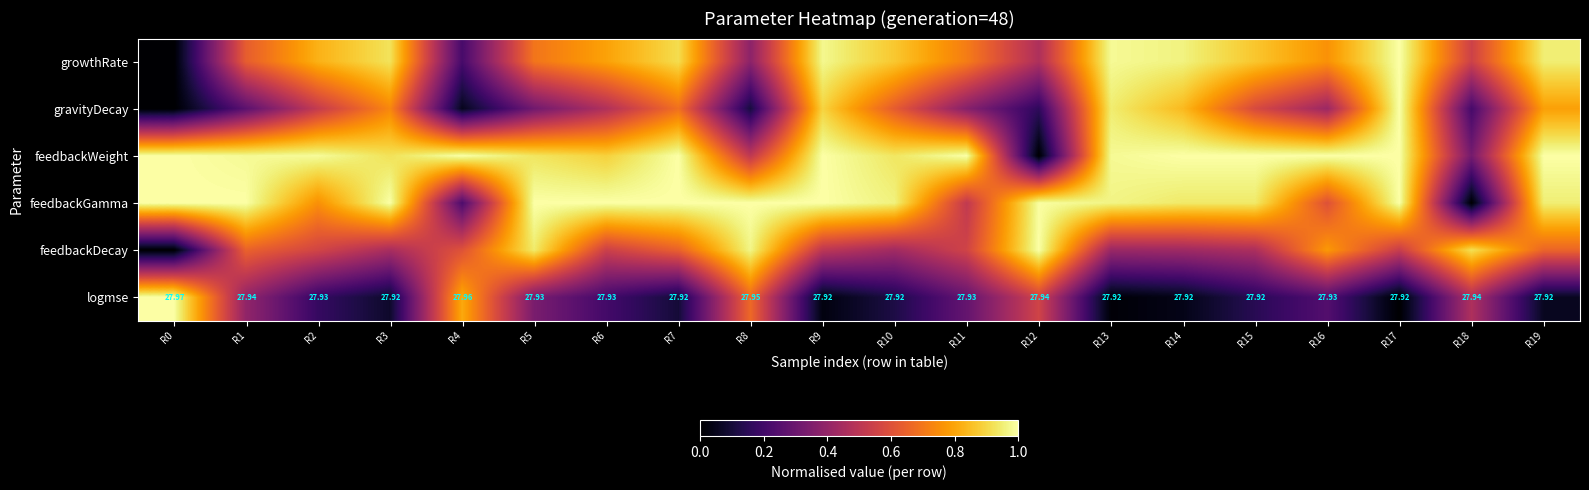

How many values in feedbackGamma are above zero?

19